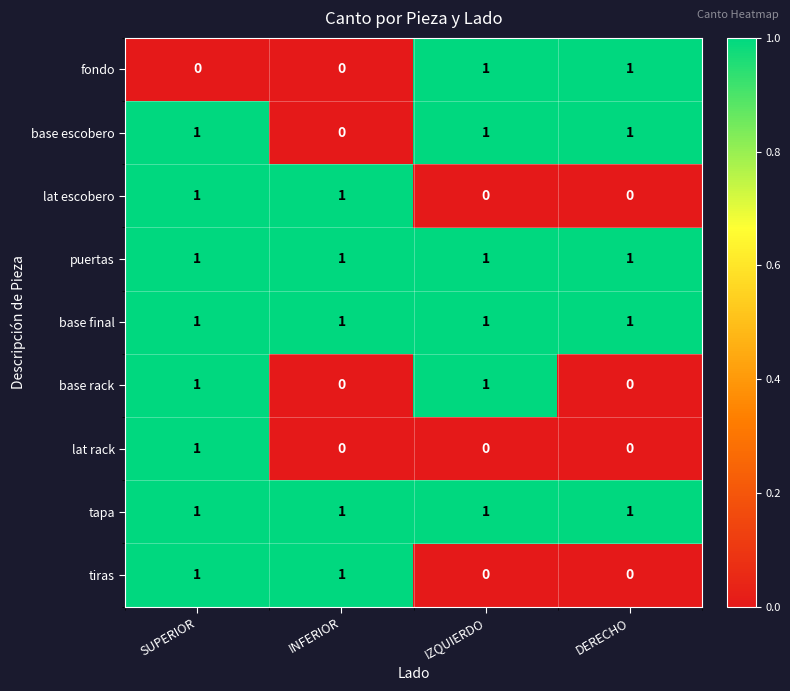

Where is base escobero nearest to the value 0?

INFERIOR